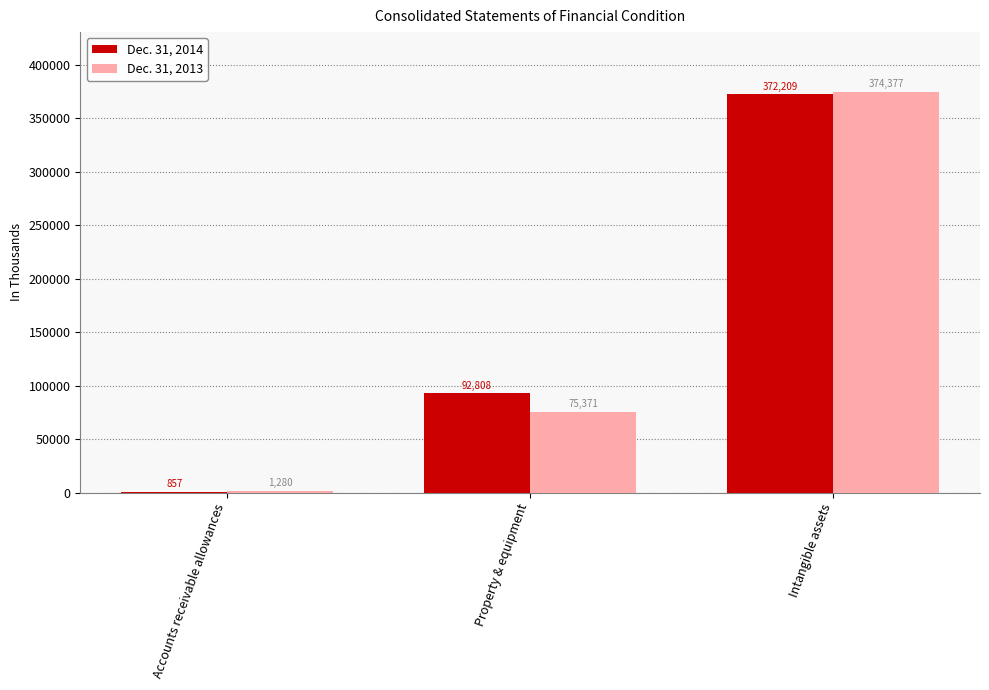

How many distinct data groups are displayed?

2